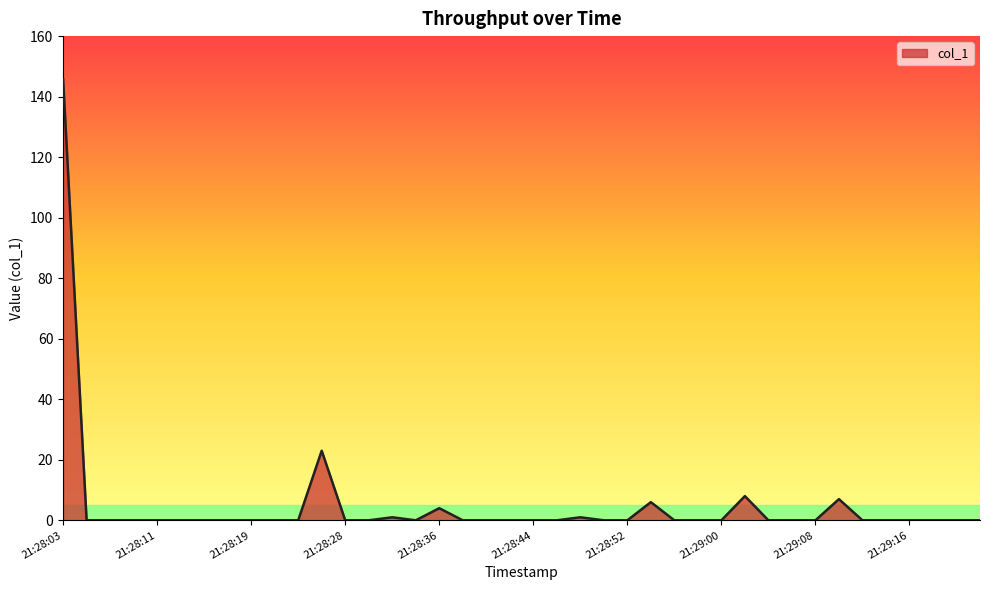

What is the difference between the maximum and minimum values?

145.8